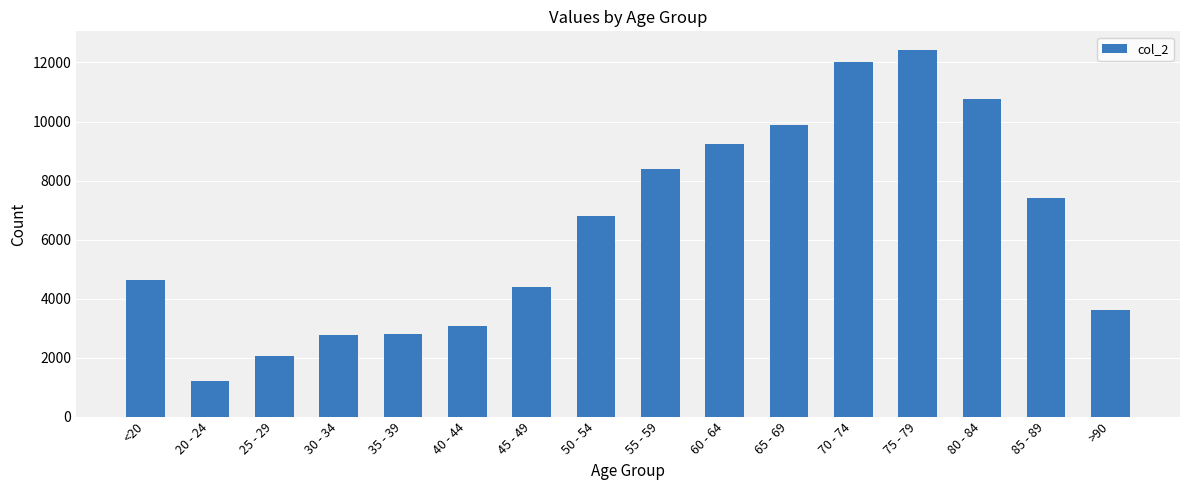

What is the minimum value shown in the chart?

1191